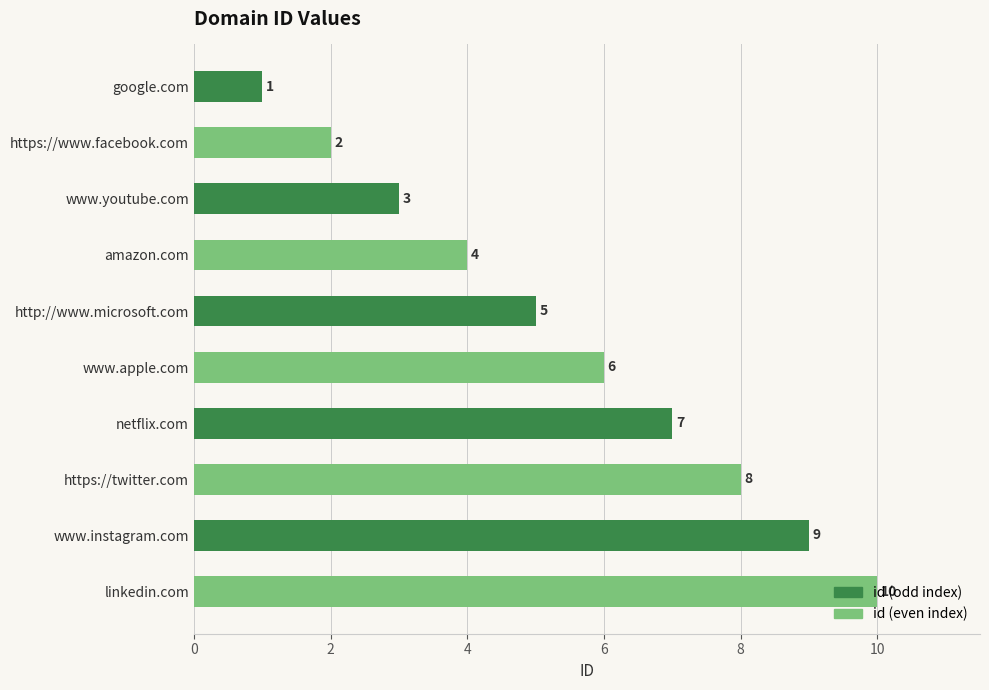

Is it true that the value at www.apple.com is 4?

False